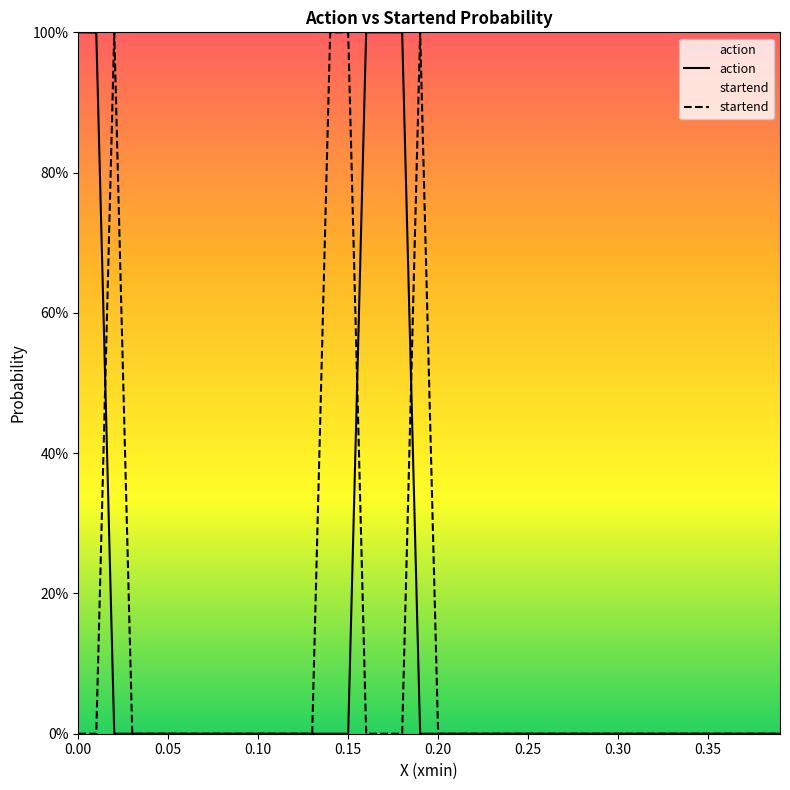

How many intersections are there between action and startend?

22